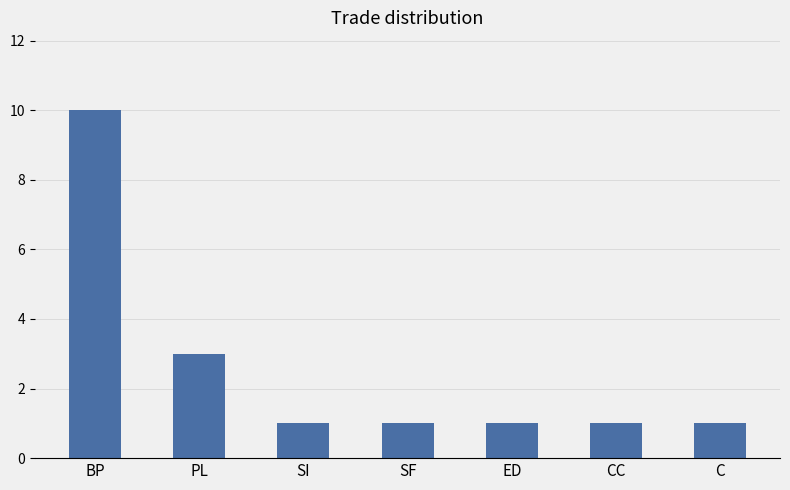

Reading right to left, extract all data points from this chart.

C=1	CC=1	ED=1	SF=1	SI=1	PL=3	BP=10